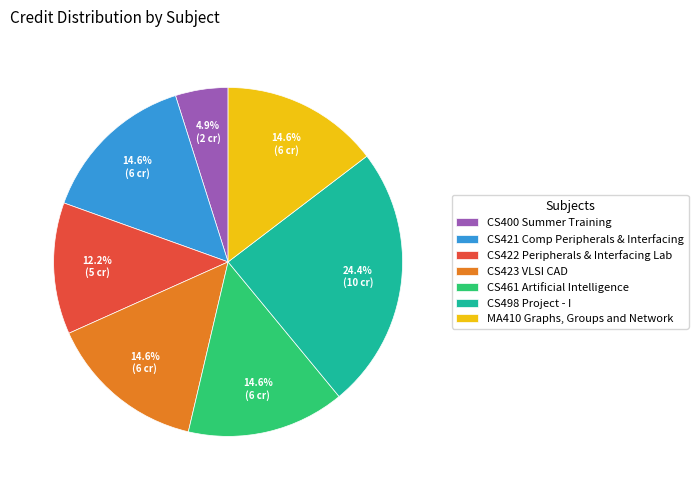

Does any single category account for the majority?

No